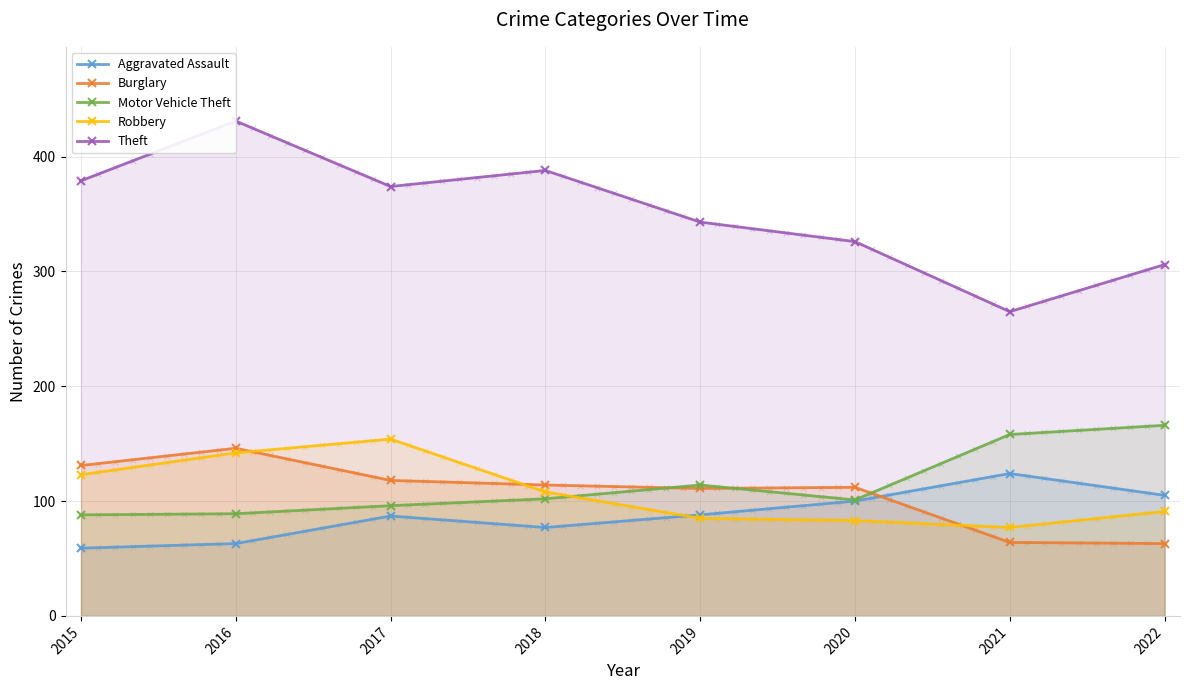

Which series contains the highest Y value?

Theft